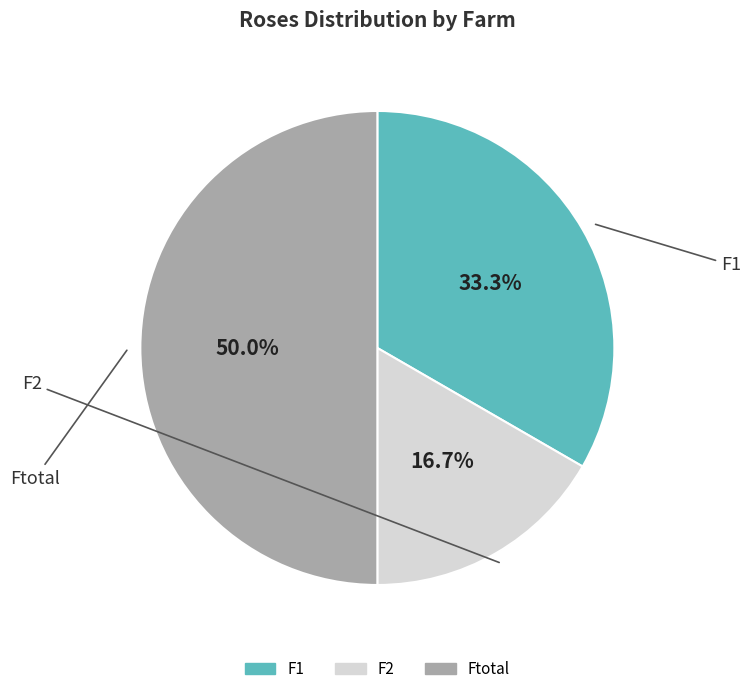

To the nearest percent, what is the combined percentage of Ftotal and F1?

83%